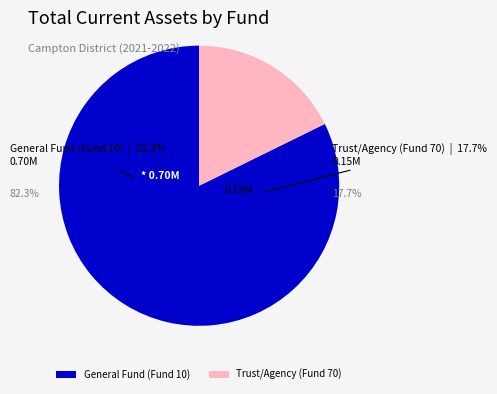

Which has a higher value, Trust/Agency (Fund 70) or General Fund (Fund 10)?

General Fund (Fund 10)